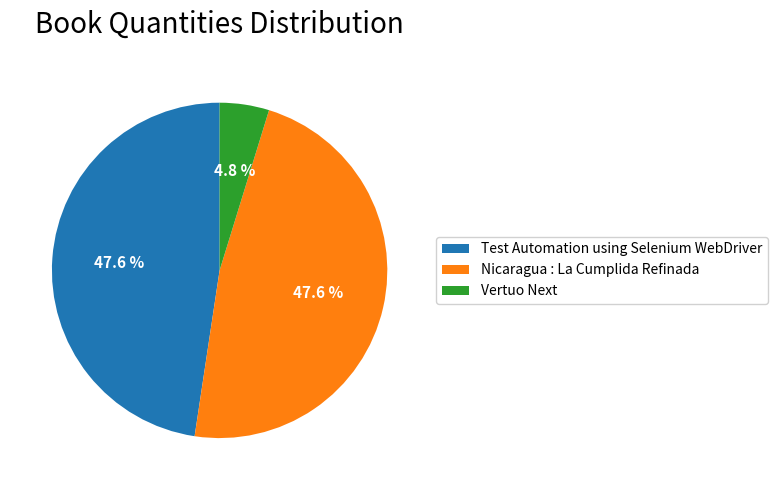

To the nearest percent, what percentage of the pie is Vertuo Next?

5%